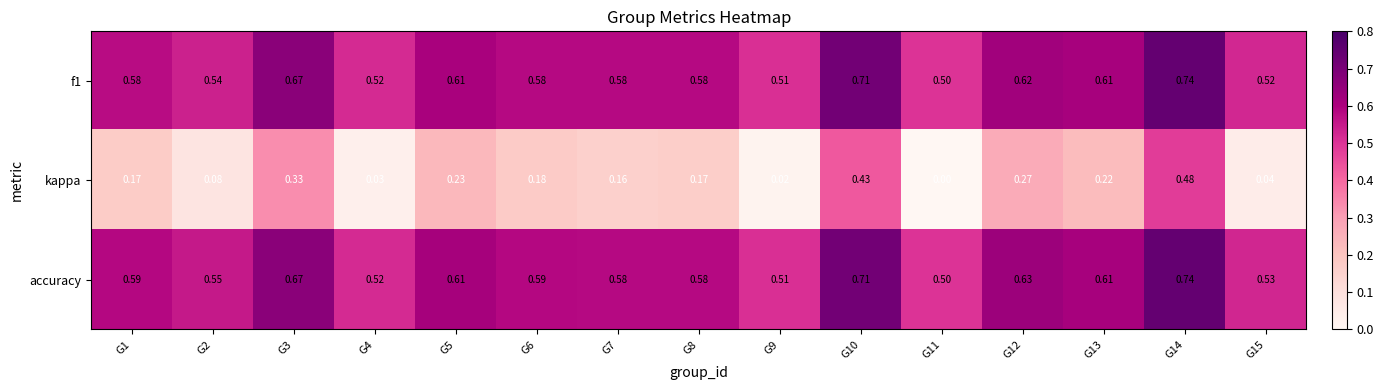

Is the value of kappa at G14 greater than the value of accuracy at G12?

No